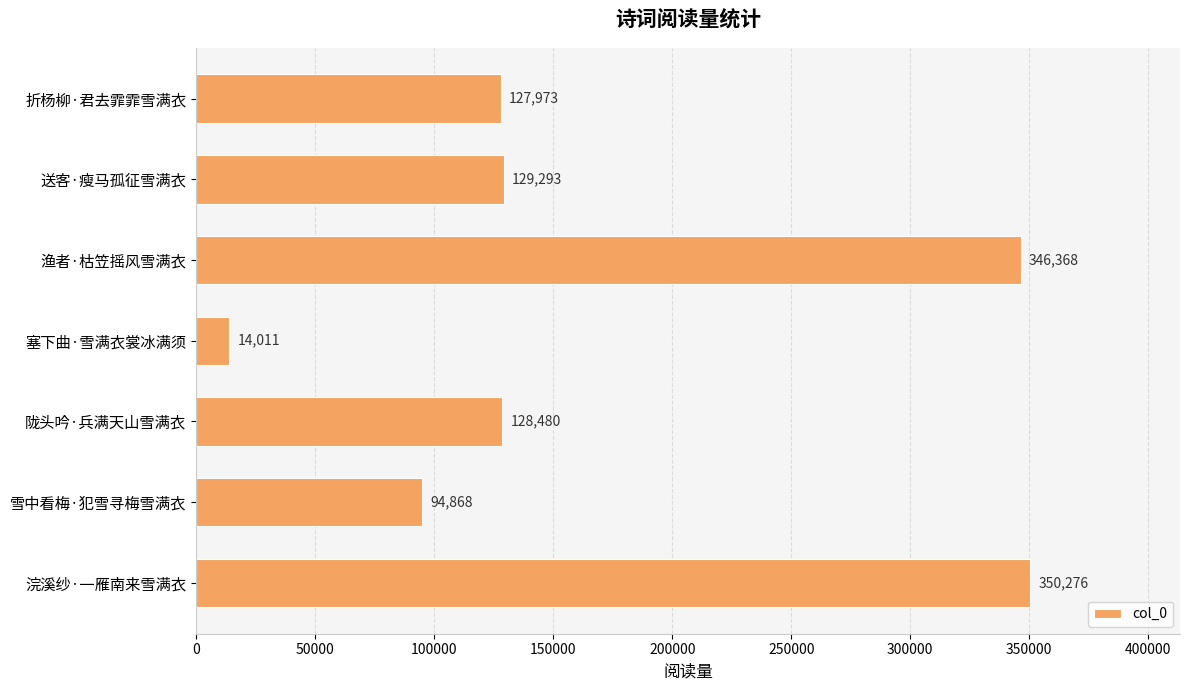

What is the smallest value displayed?

14011